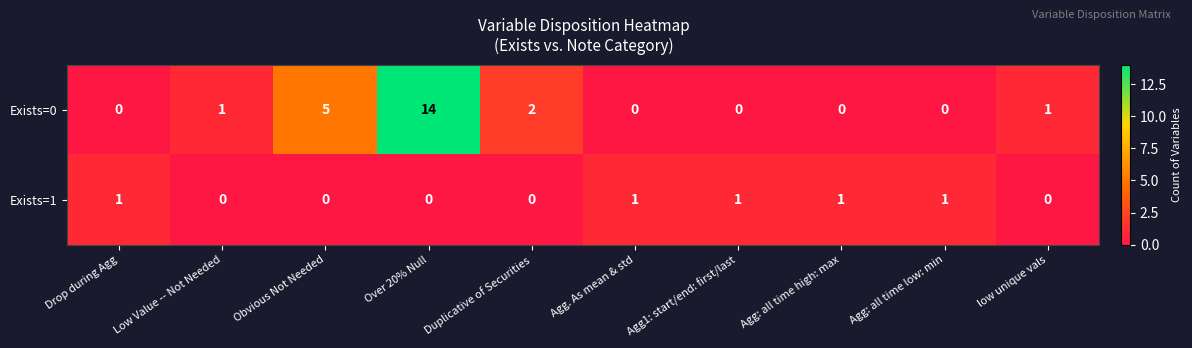

The Exists=0 series shows 0 at low unique vals. True or false?

False